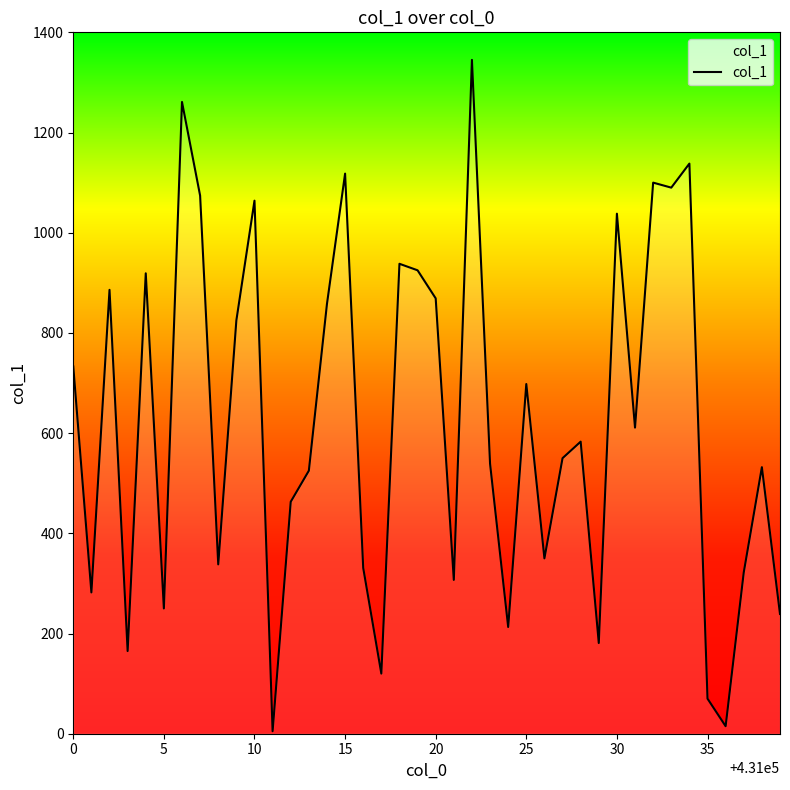

What is the maximum value shown in the chart?

1345